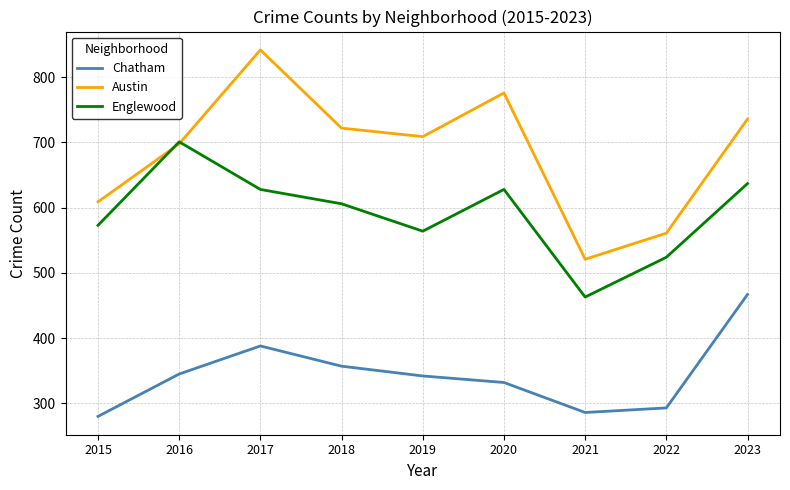

At how many categories does at least one series exceed 465?

9